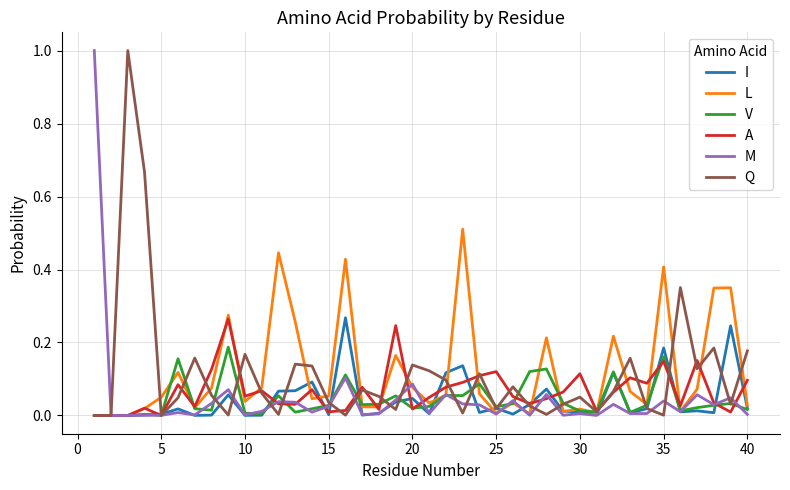

What is the greatest value displayed?

1.0